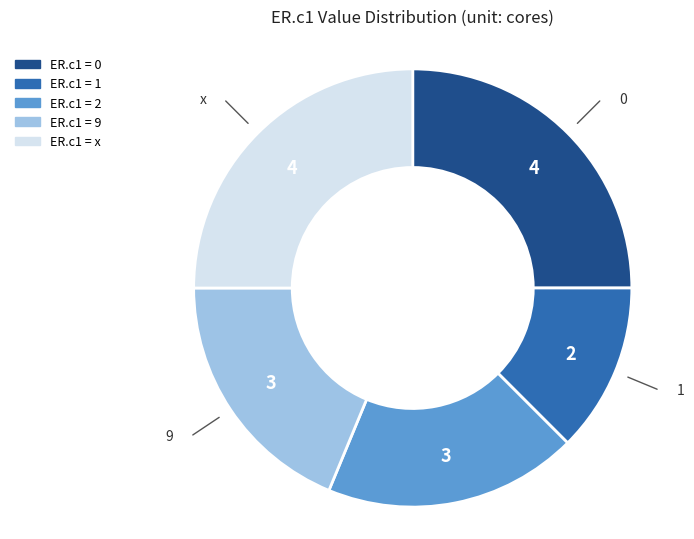

Does any single category account for the majority?

No